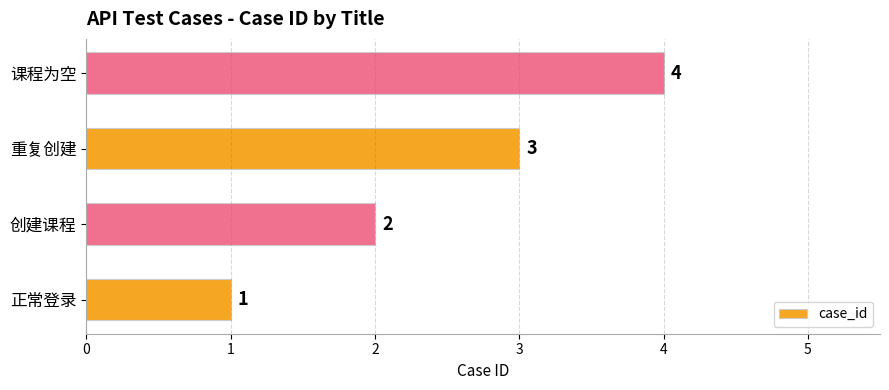

Is it true that the value at 正常登录 is 1?

True